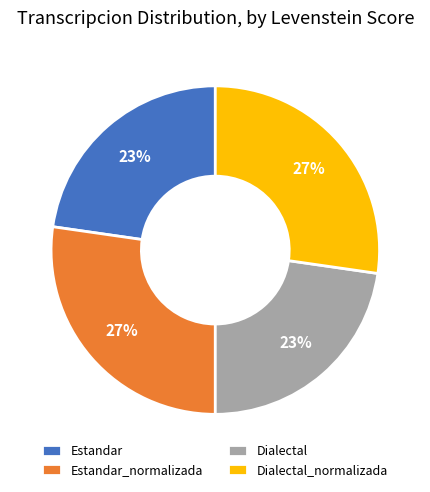

How many segments does this pie chart have?

4